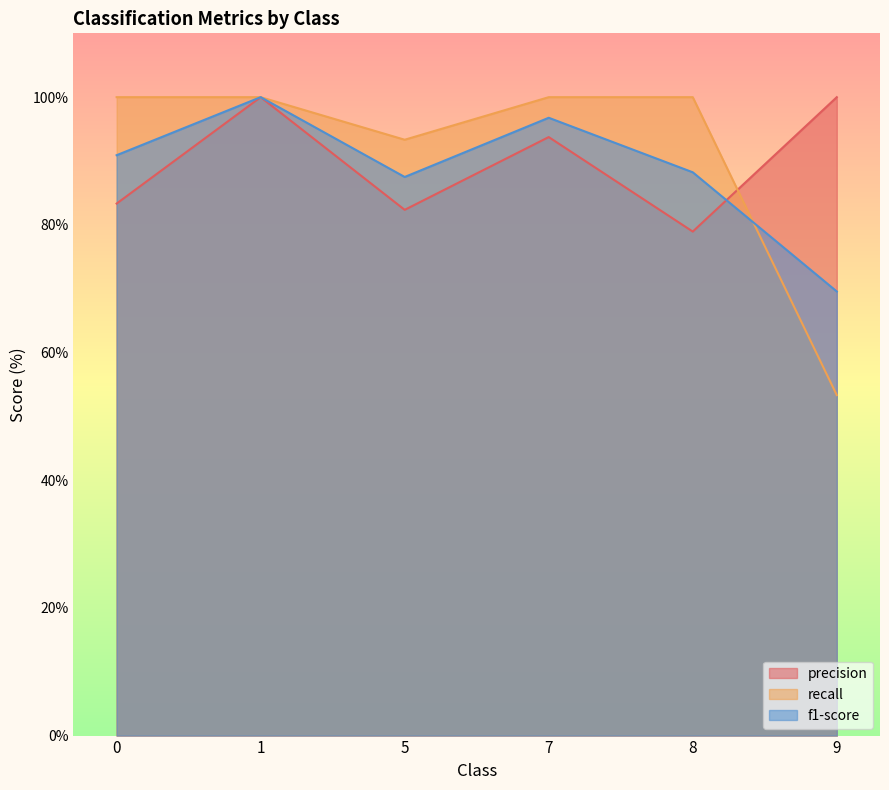

At 7, list the series in order from largest to smallest.

recall, f1-score, precision